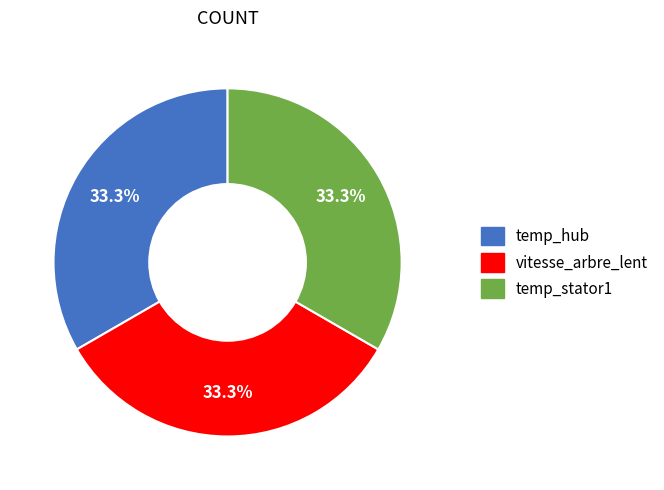

Does any single category account for the majority?

No